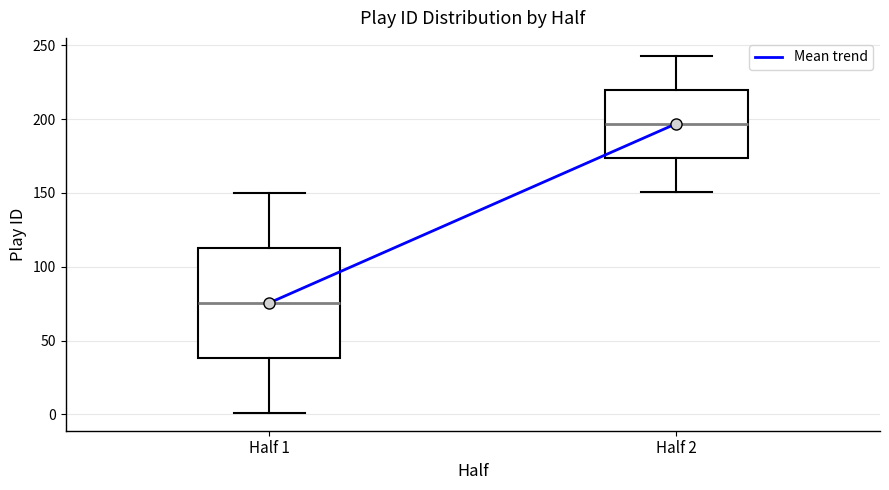

Where does the lower whisker of the box for Half 2 end on the y-axis? The values are not printed on the chart, so give them approximately, as read against the axis.

150